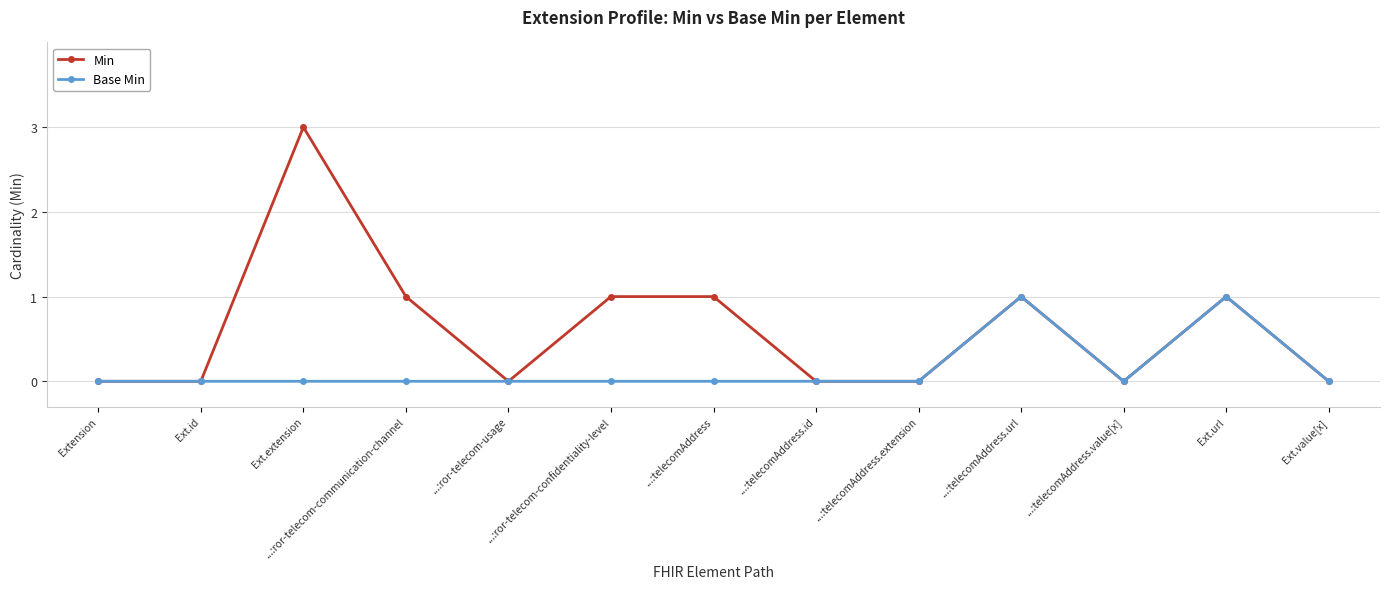

Count the Min values in the range 0 to 1.

12